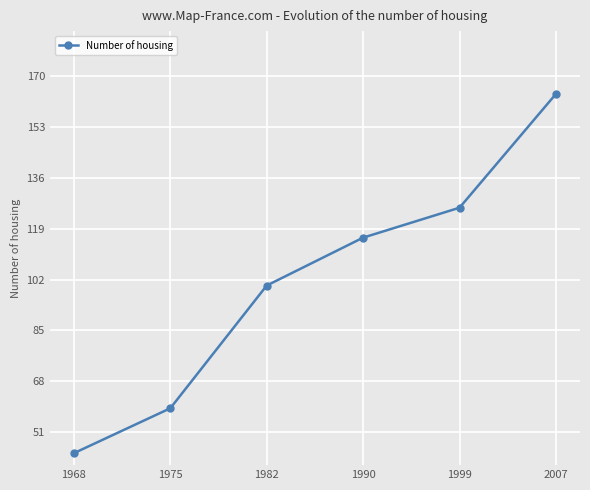

What is the difference between the maximum and minimum values?

120